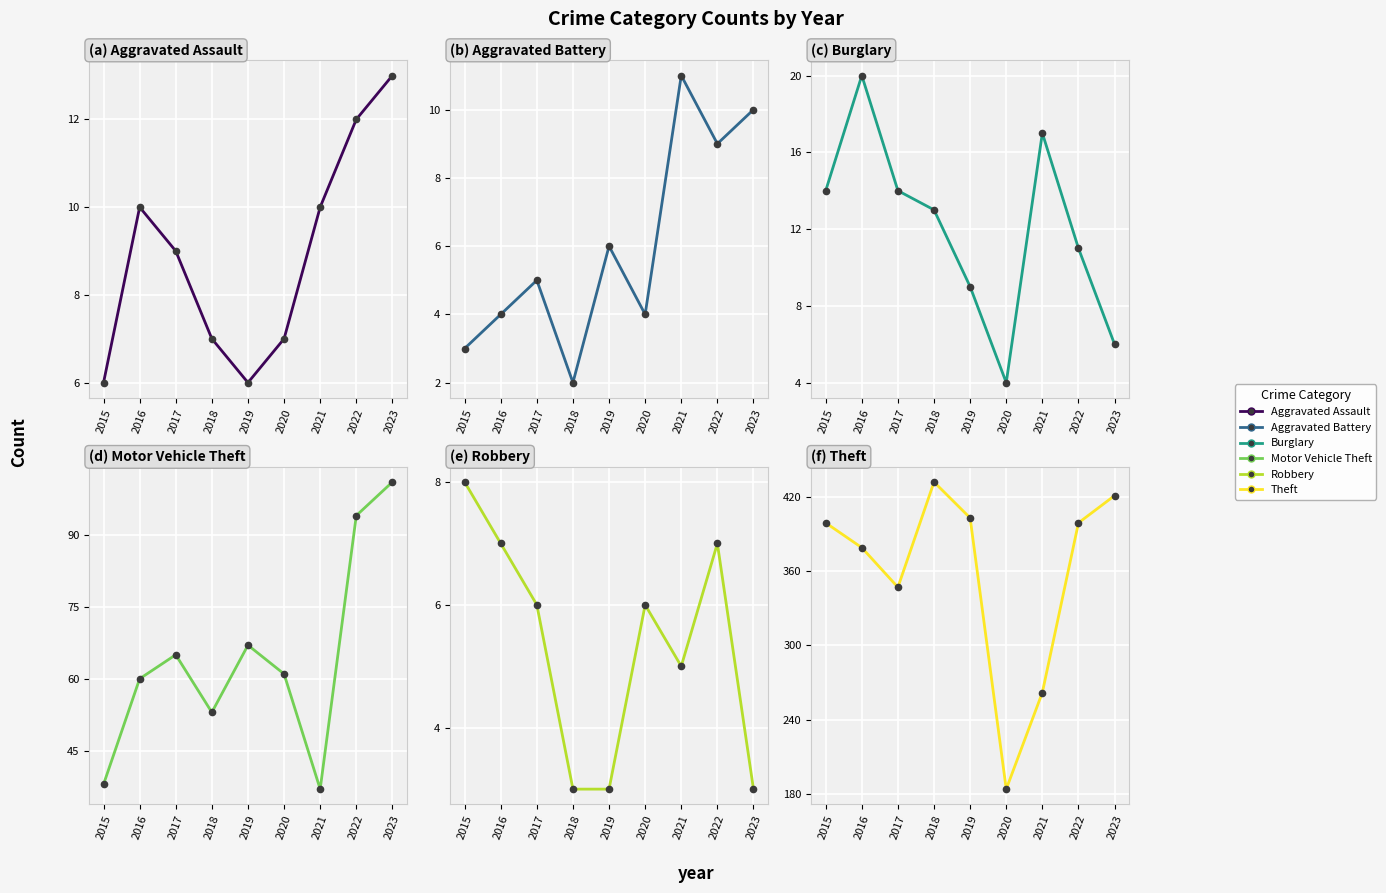

In Motor Vehicle Theft, how many points are higher than both neighbors (excluding endpoints)?

2